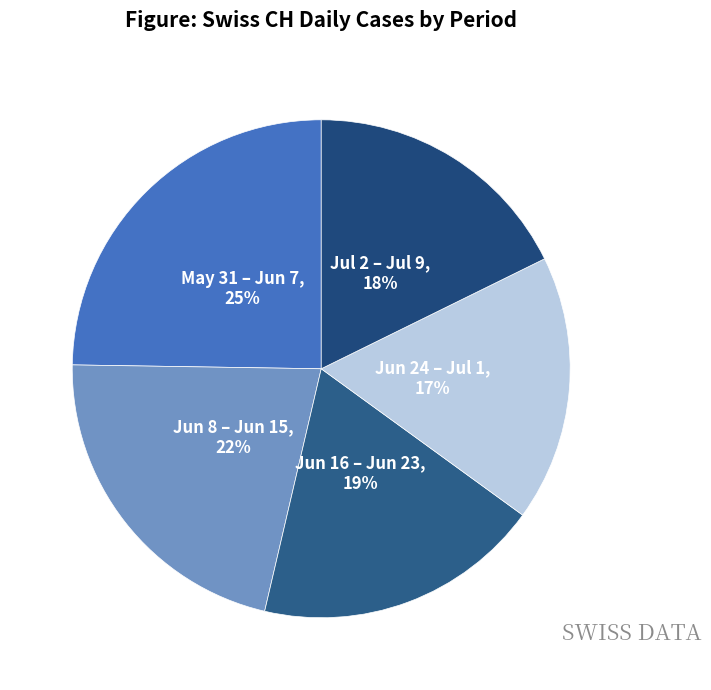

How many segments does this pie chart have?

5